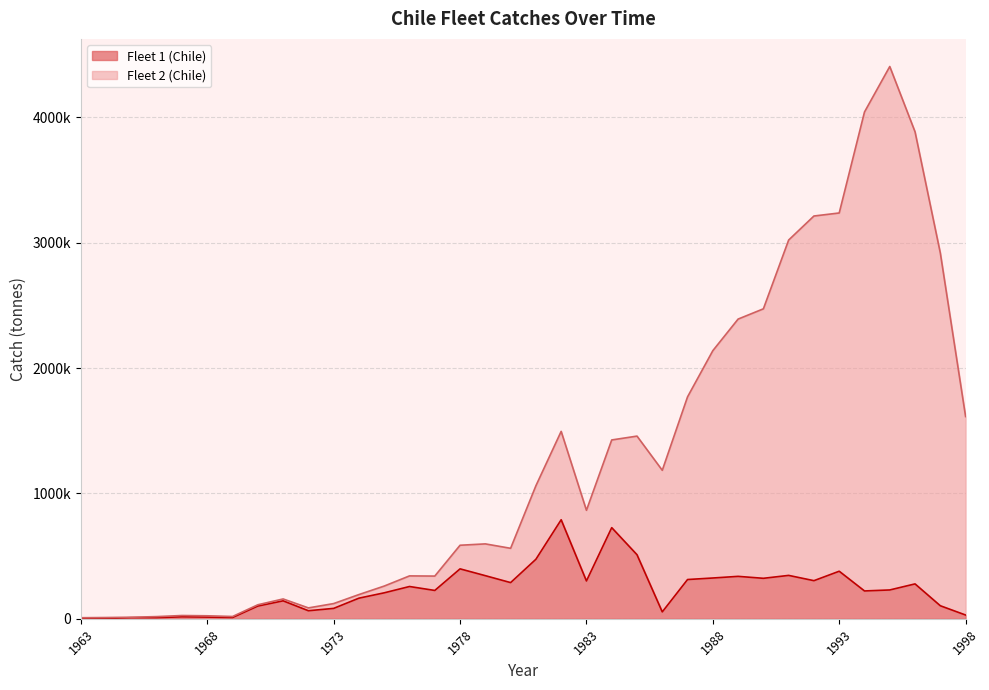

The Fleet 2 (Chile) series shows 26374 at 1967. True or false?

True